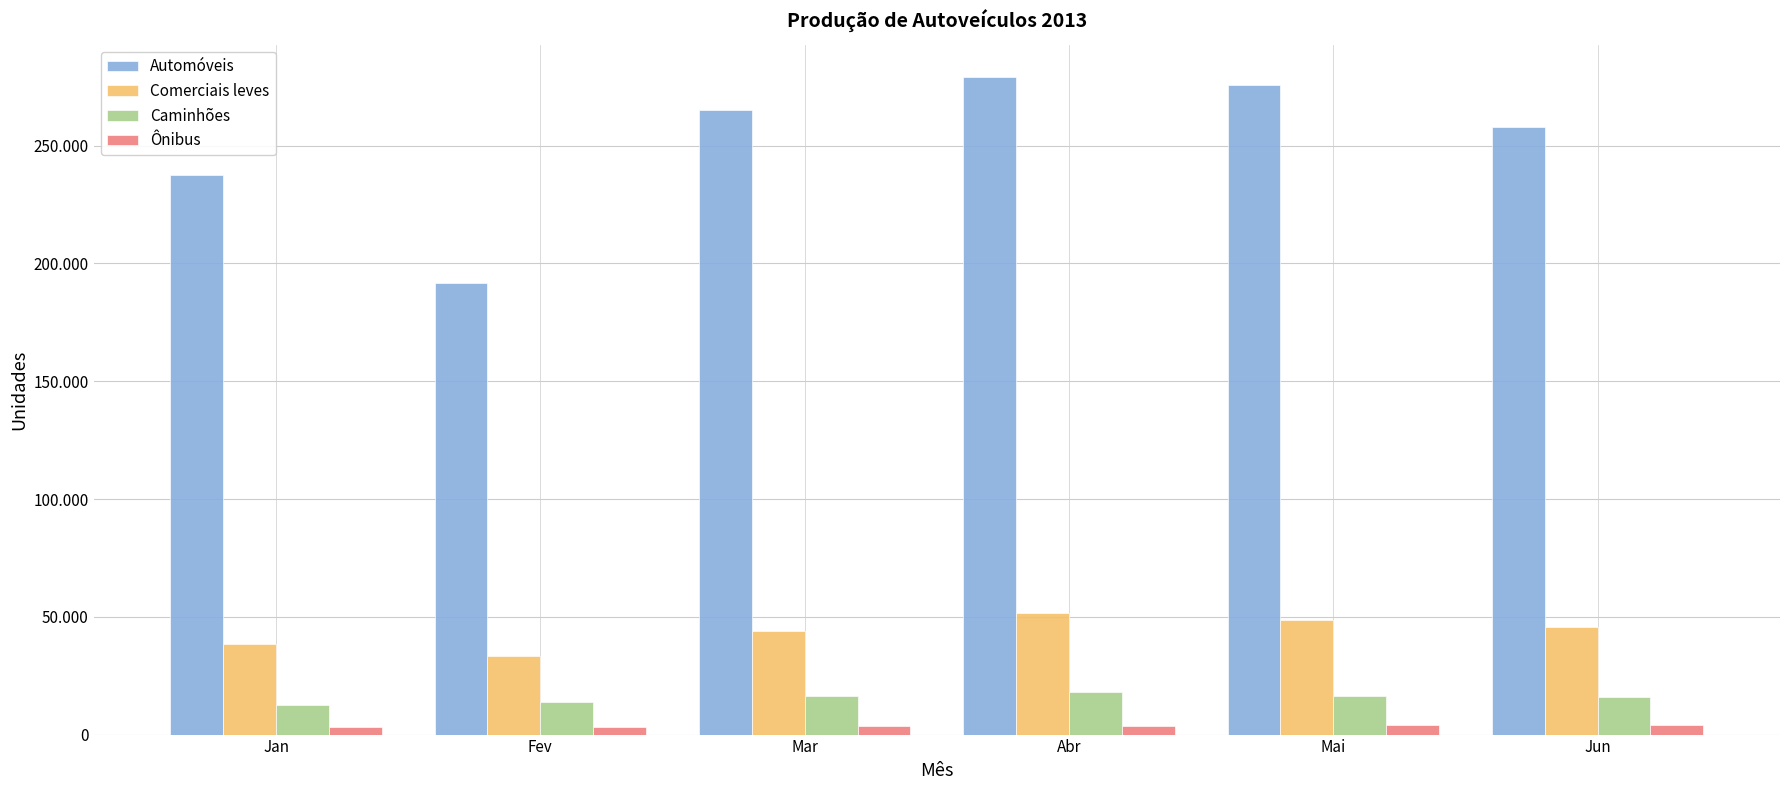

What are all the series names shown in the legend?

Automóveis, Comerciais leves, Caminhões, Ônibus